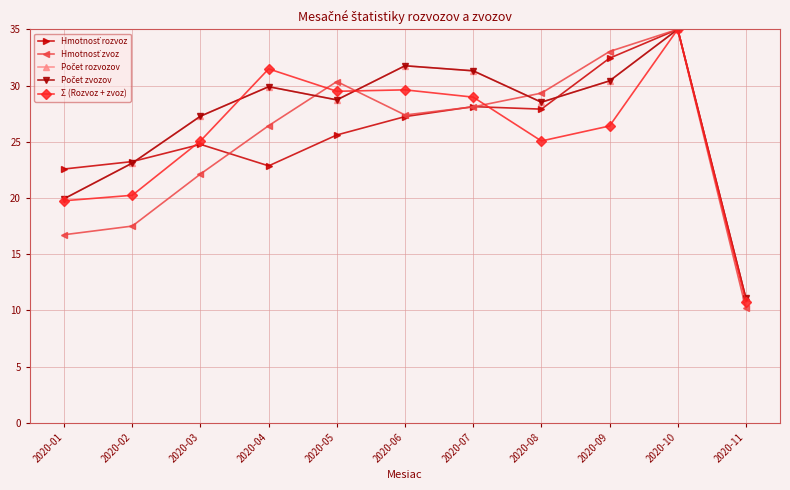

What is the difference between the highest and lowest values at 2020-03?

5.1